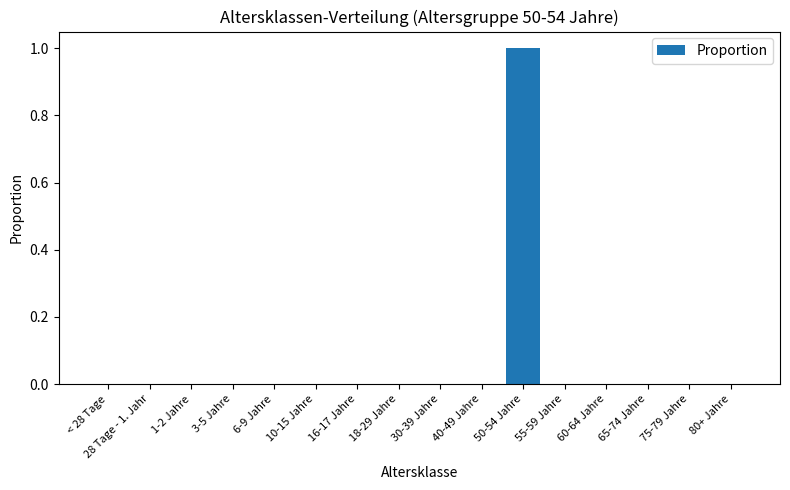

Reading right to left, transcribe all the data shown in this chart.

80+ Jahre=0	75-79 Jahre=0	65-74 Jahre=0	60-64 Jahre=0	55-59 Jahre=0	50-54 Jahre=1	40-49 Jahre=0	30-39 Jahre=0	18-29 Jahre=0	16-17 Jahre=0	10-15 Jahre=0	6-9 Jahre=0	3-5 Jahre=0	1-2 Jahre=0	28 Tage - 1. Jahr=0	< 28 Tage=0